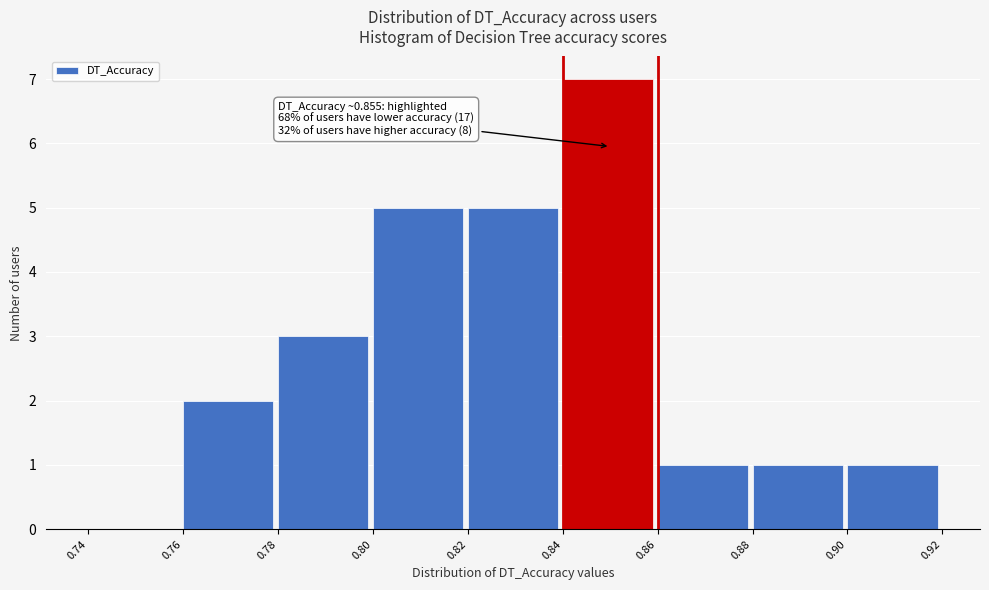

Which range on the x-axis has the tallest bar?

0.84 to 0.86